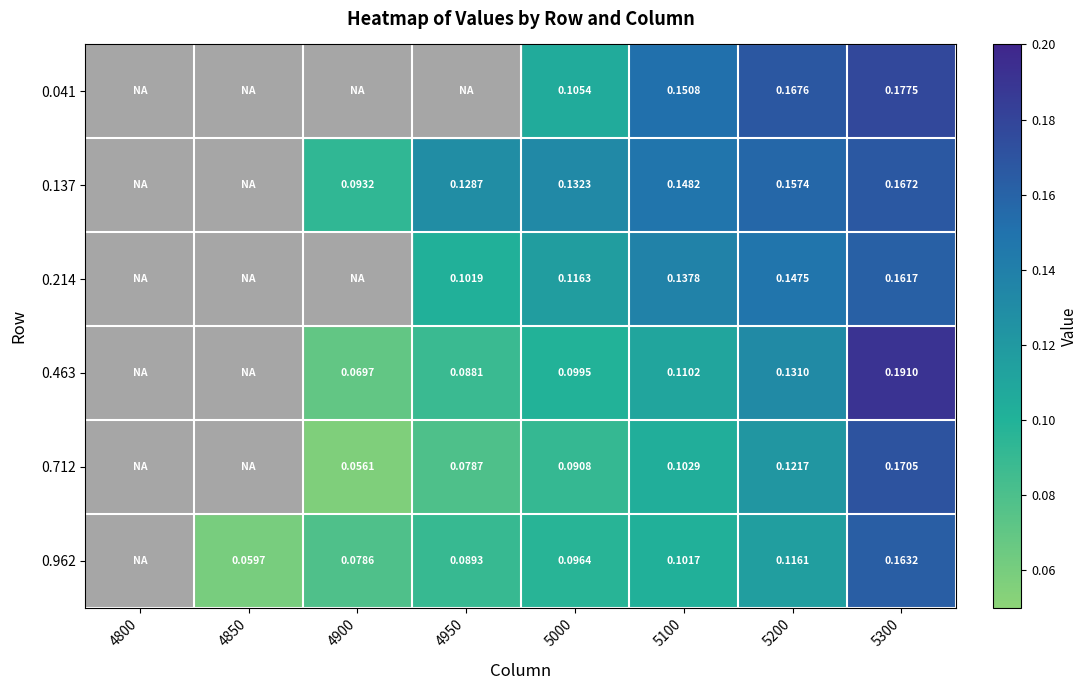

Is the value of 0.712 at 5000 greater than the value of 0.041 at 5200?

No